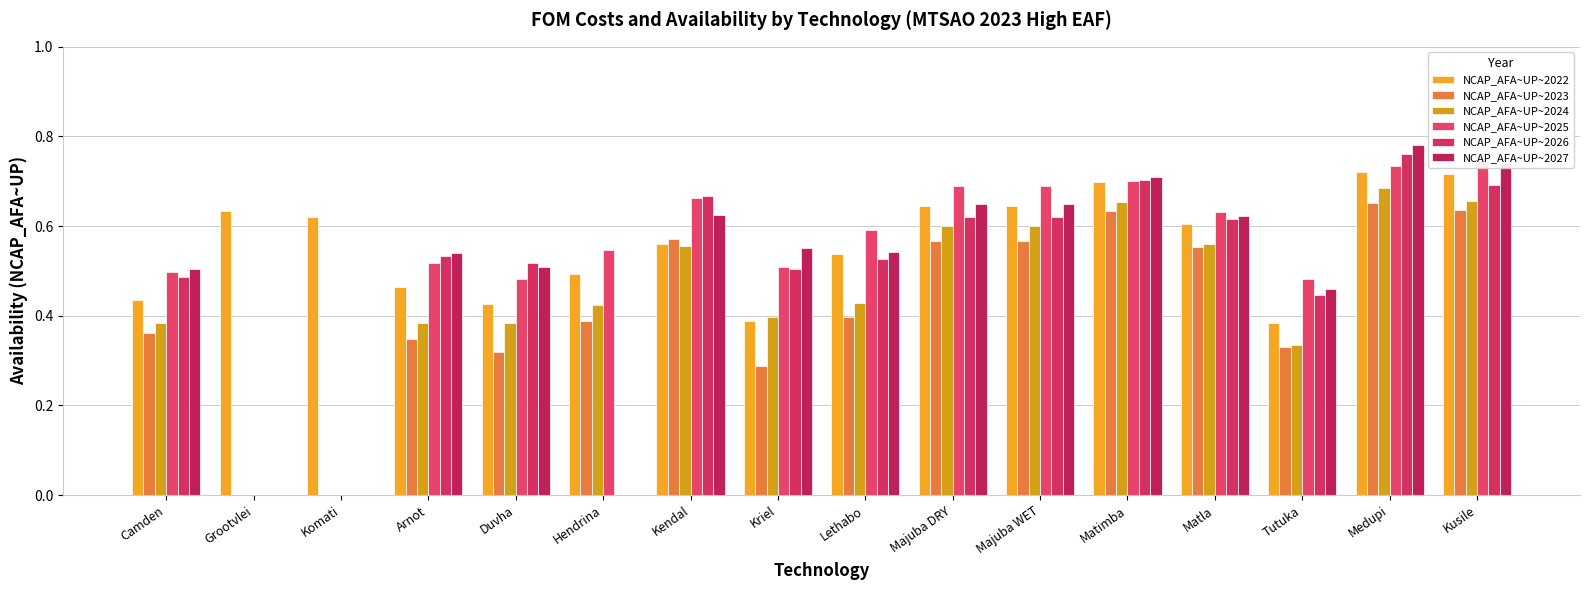

Is the value of NCAP_AFA~UP~2026 at Matimba greater than the value of NCAP_AFA~UP~2025 at Kriel?

Yes